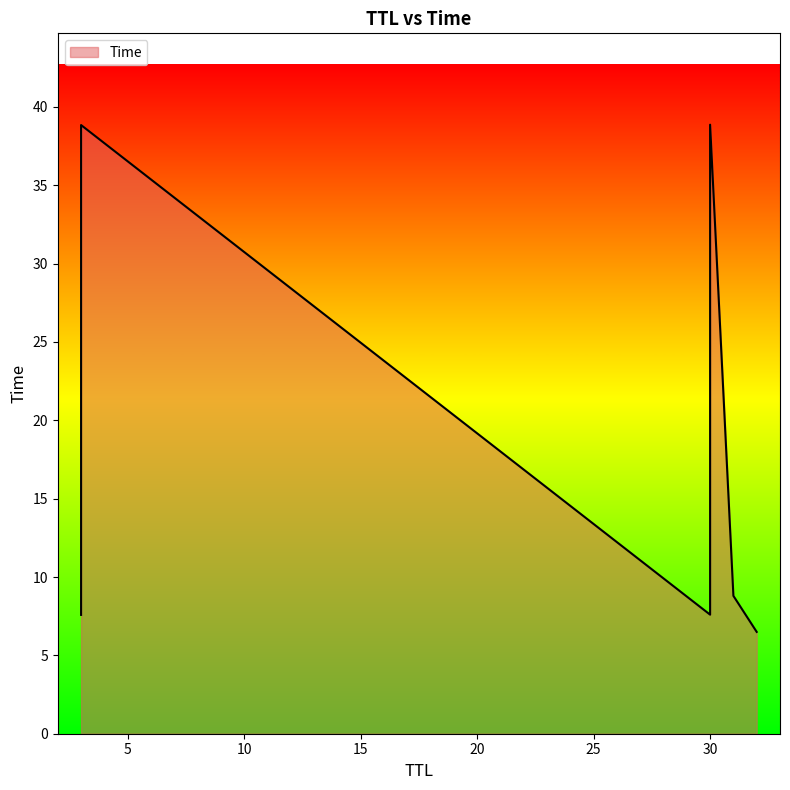

Does the chart display data point markers on the line(s)?

No